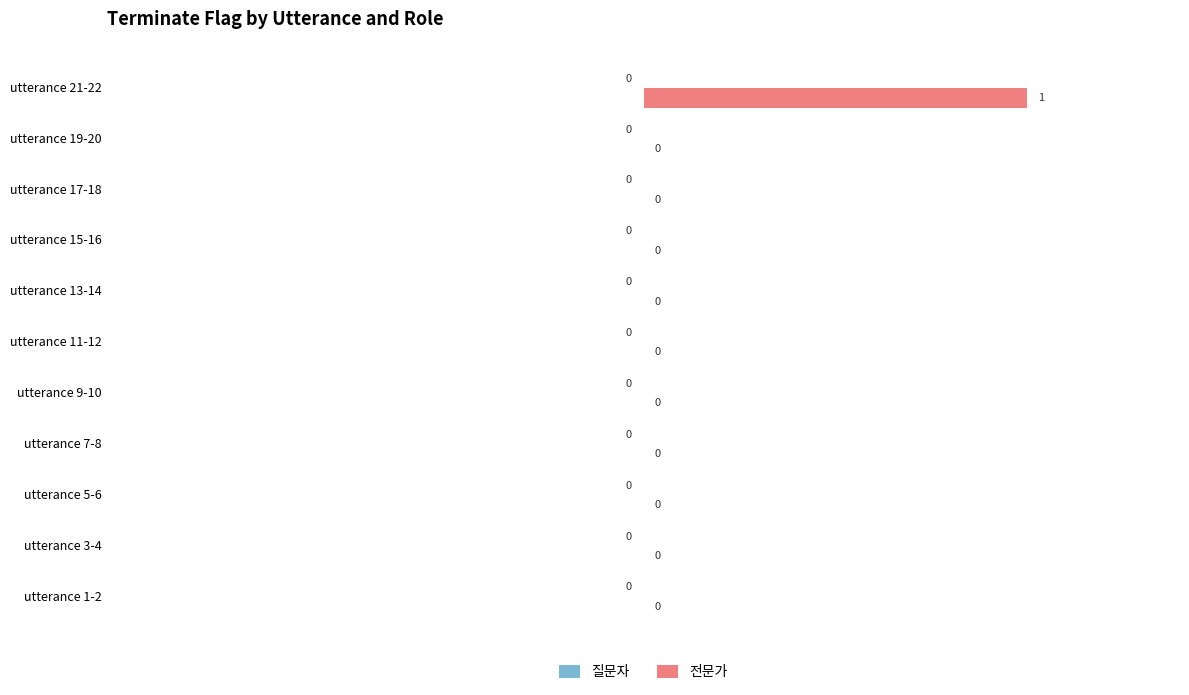

The value at utterance 9-10 is 0. True or false?

True